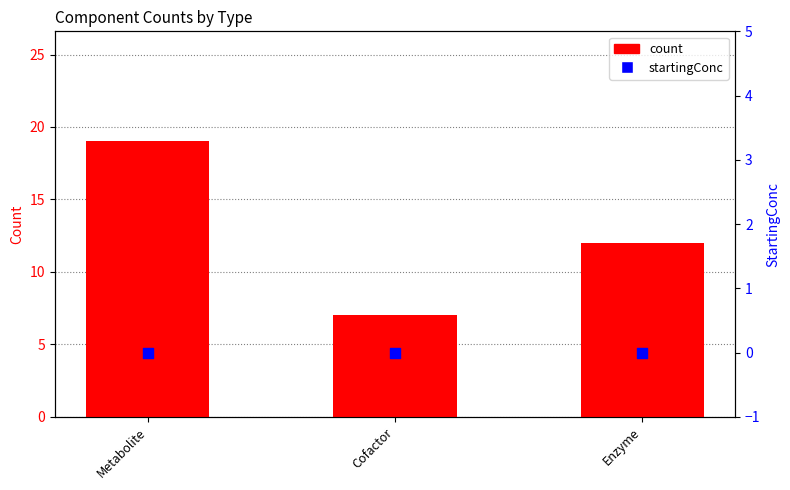

What is the total value across all series at Metabolite?

19